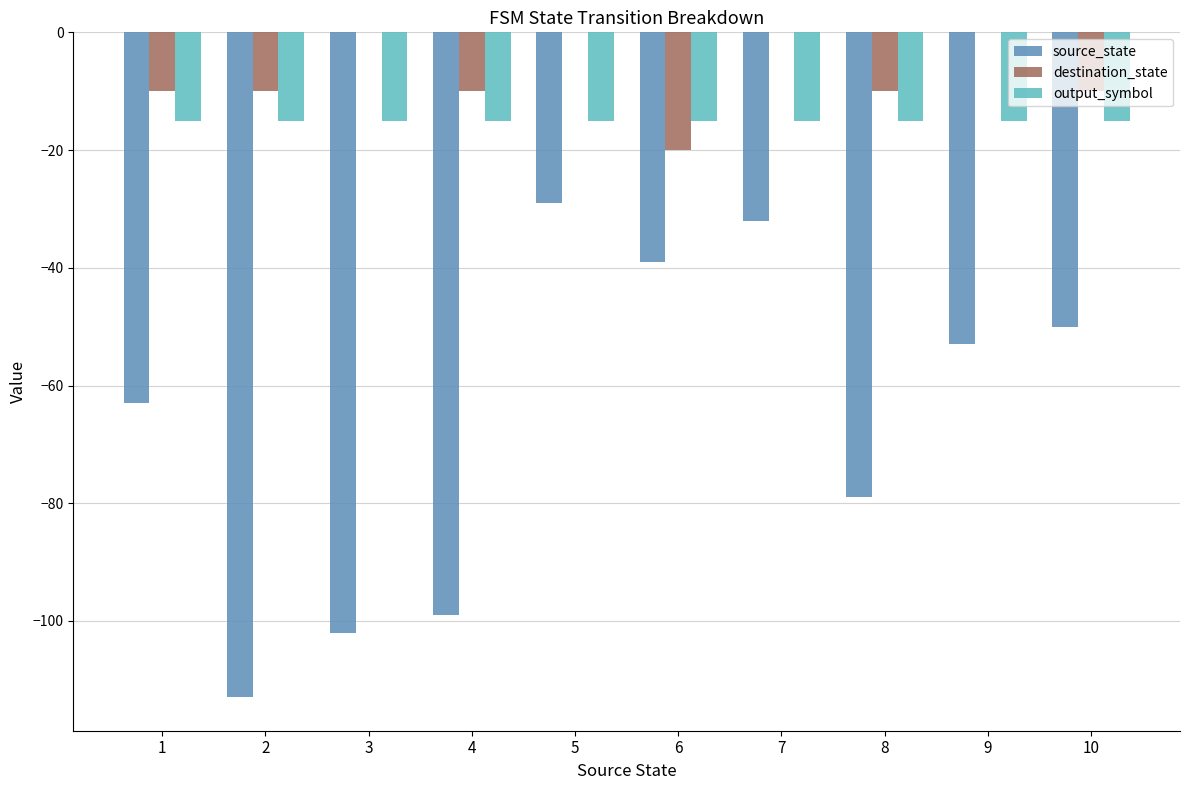

The destination_state series shows -6 at 8. True or false?

False